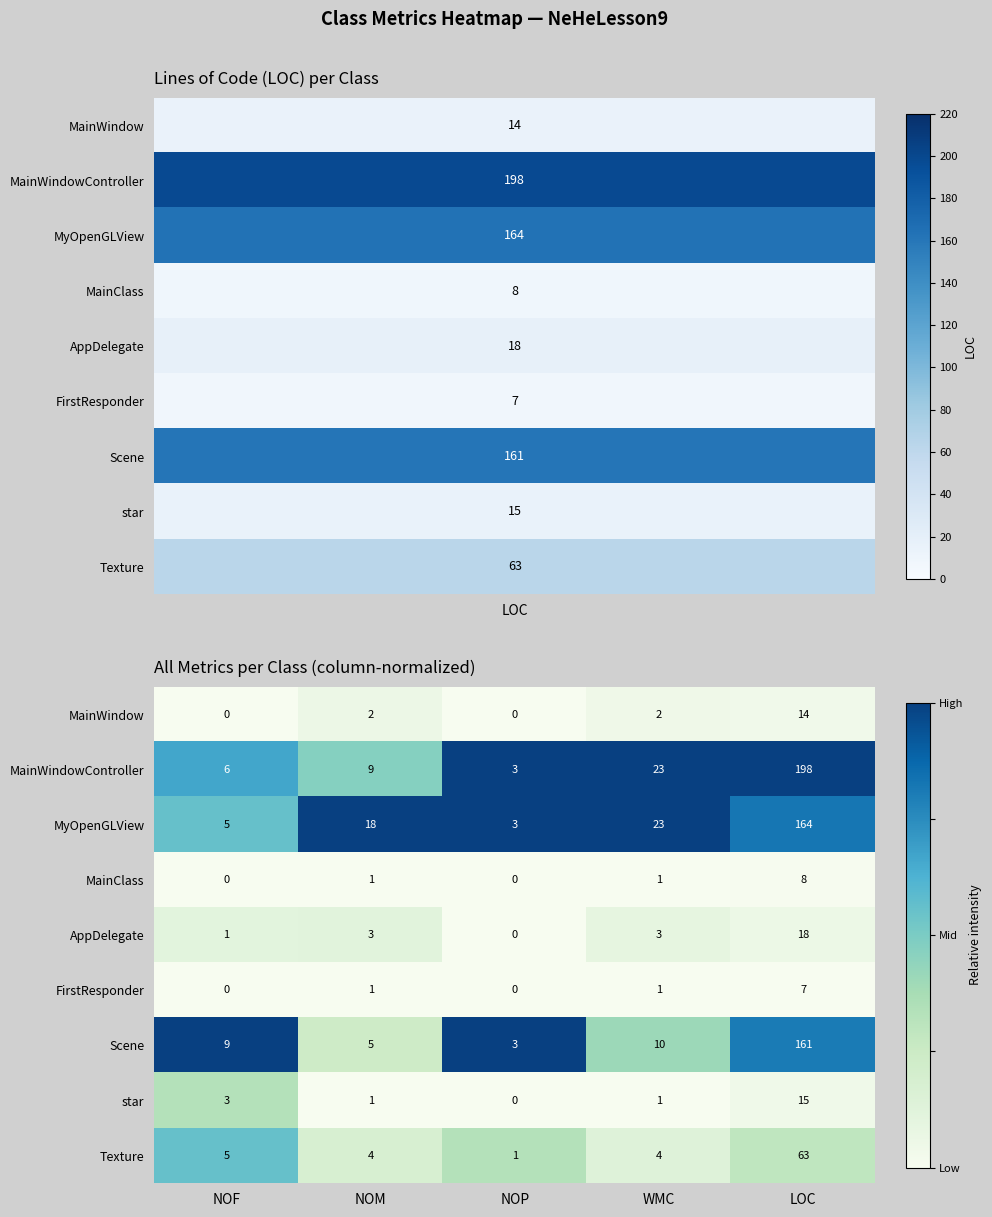

The value of Texture at NOP is 0. True or false?

False